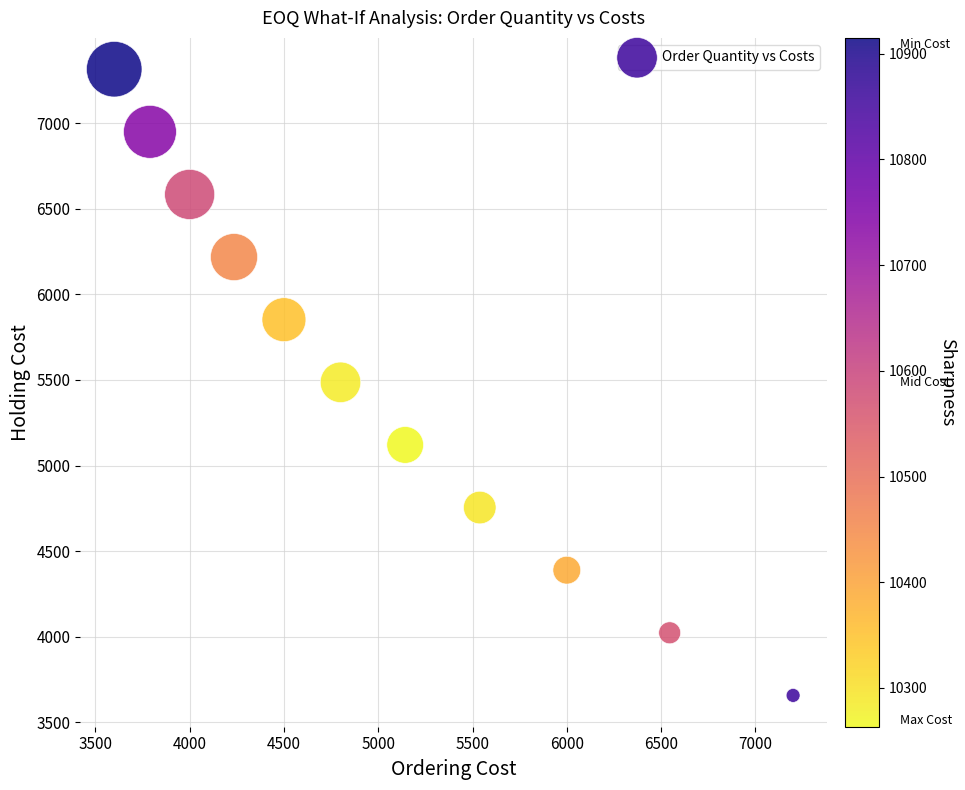

What is the average X value?

5032.0